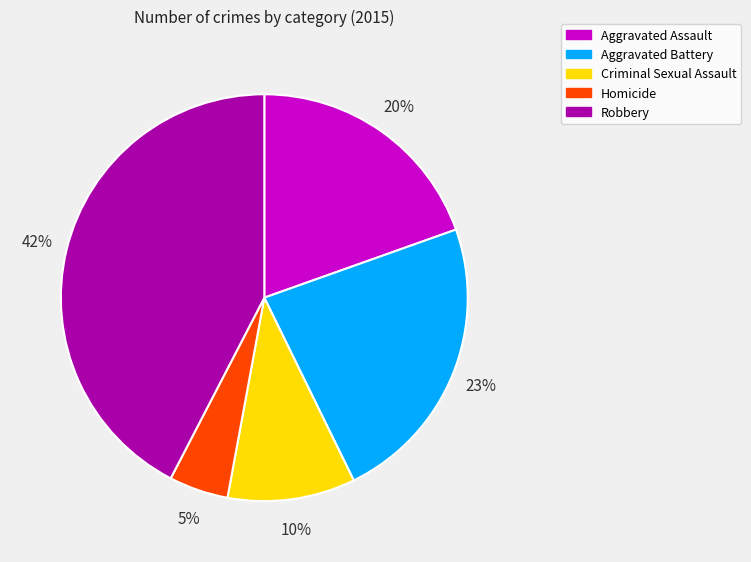

Is there a majority slice in this chart?

No